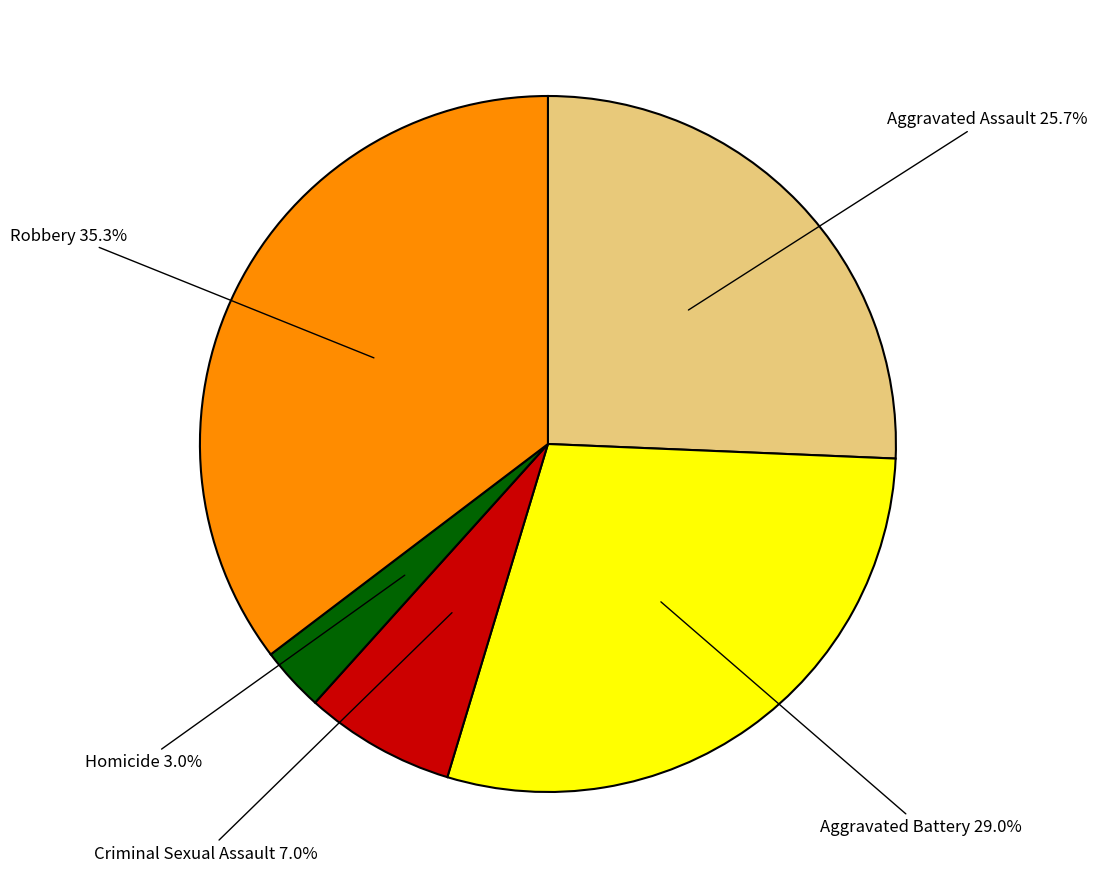

How many slices are in this pie chart?

5